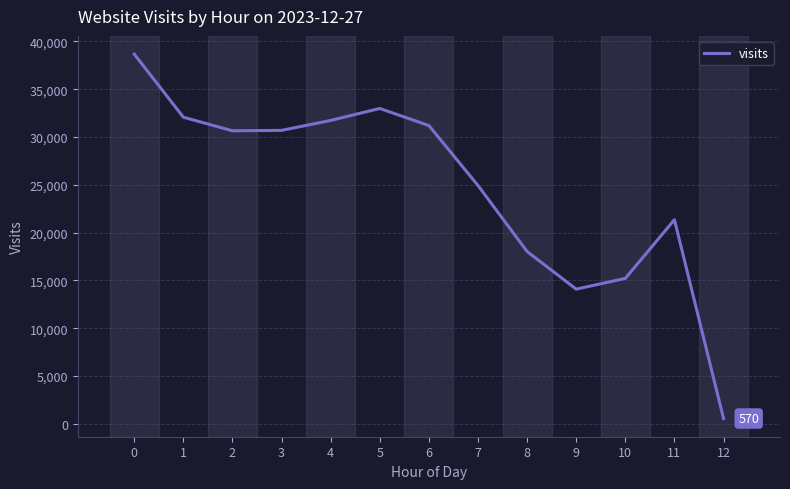

What is the minimum value shown in the chart?

570